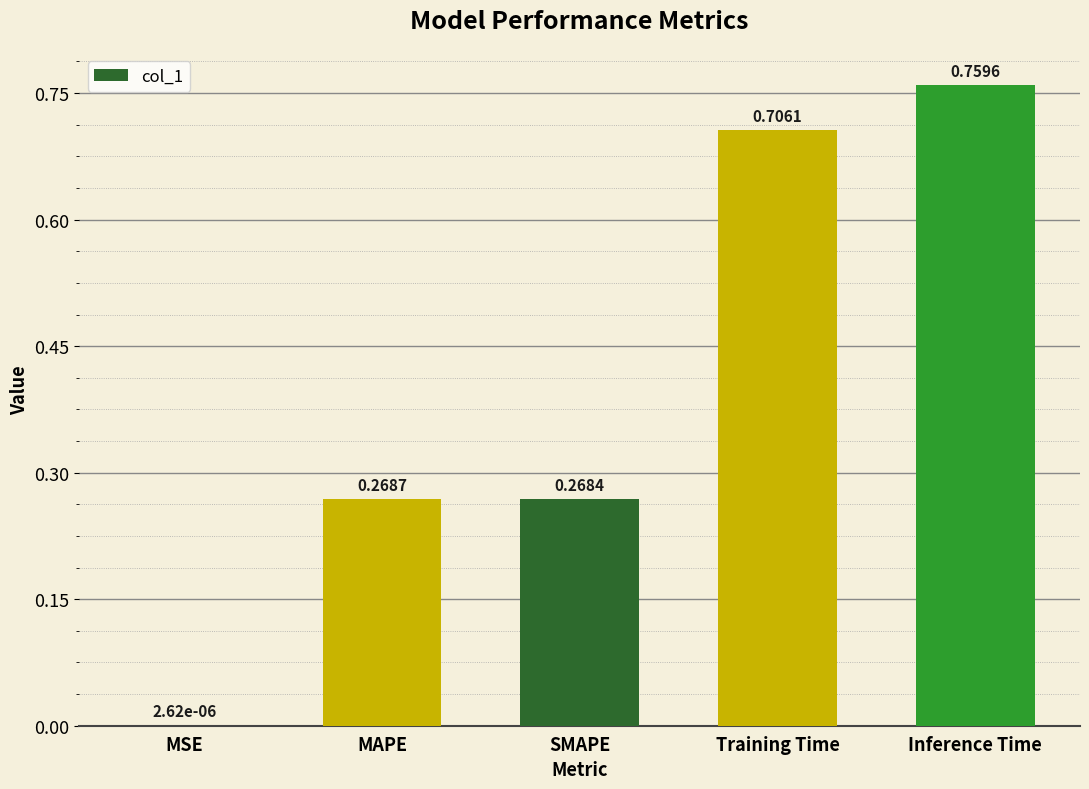

Between Training Time and SMAPE, which is larger?

Training Time